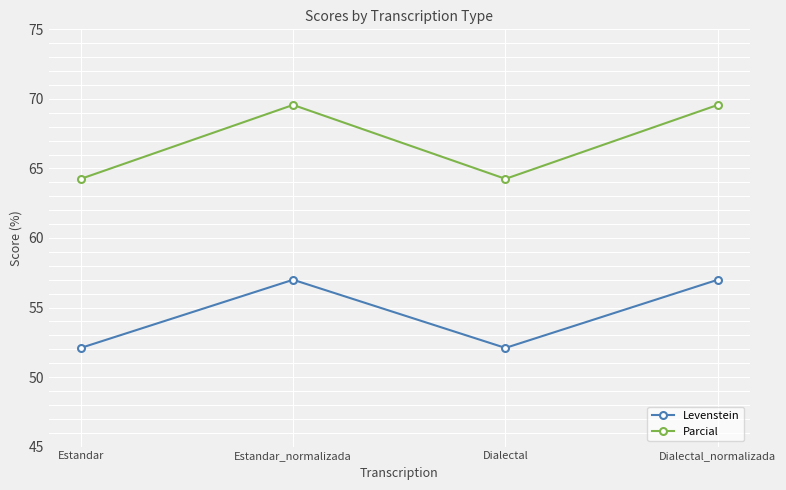

True or false: Levenstein and Parcial cross at least once.

False